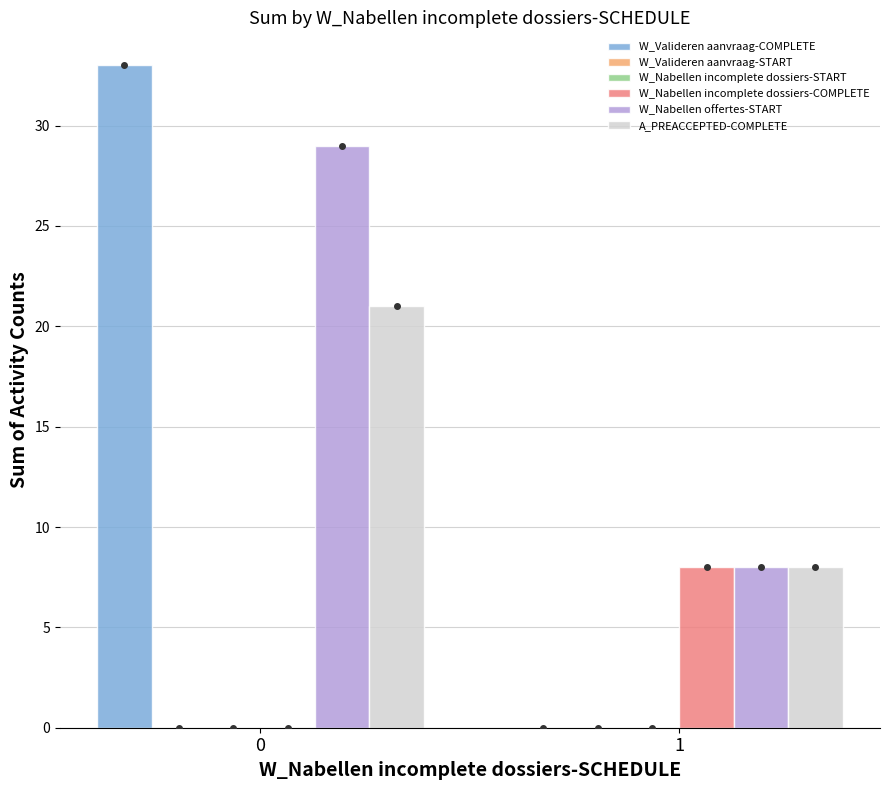

What is the value of the W_Nabellen offertes-START bar at the 1st from the left?

29